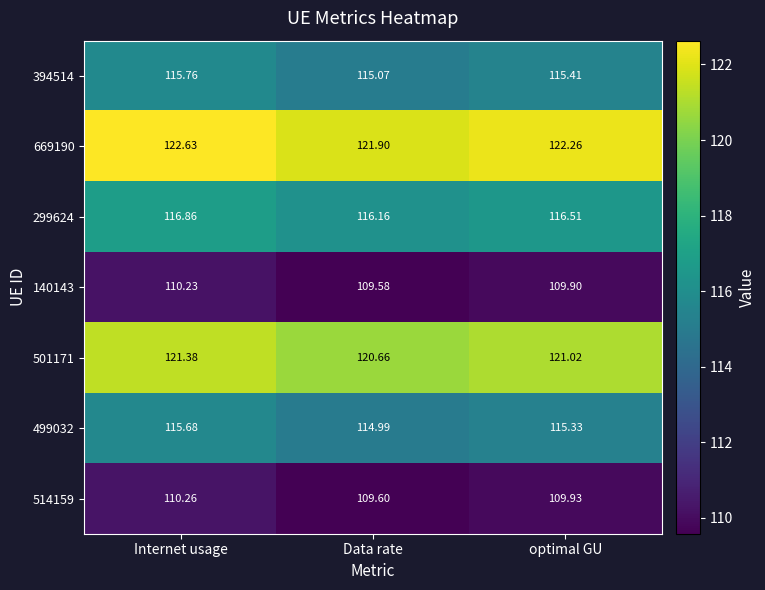

Rank the series by their maximum value, from lowest to highest.

140143, 514159, 499032, 394514, 299624, 501171, 669190